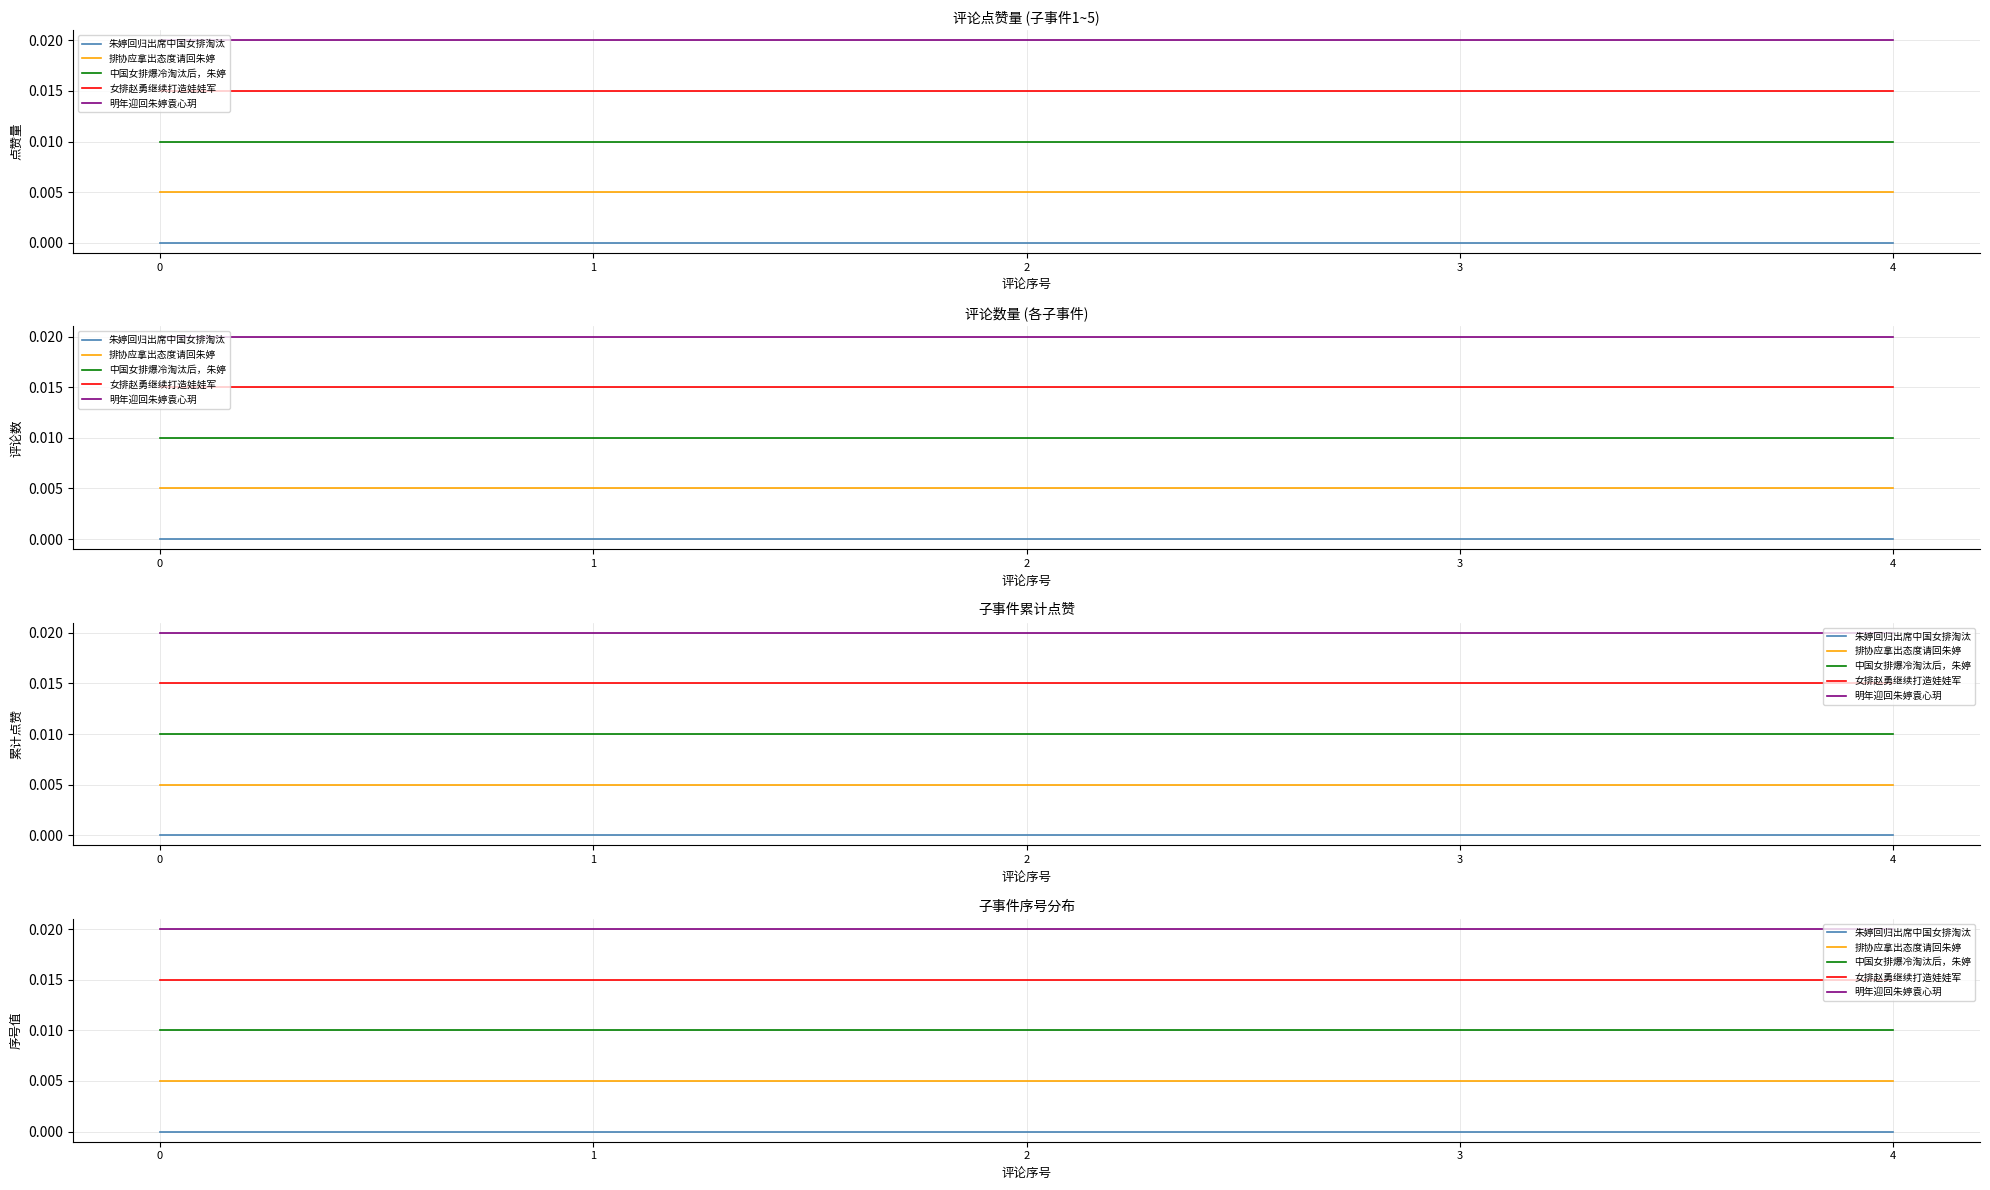

List the labels in order of 中国女排爆冷淘汰后，朱婷 value, smallest first.

0, 1, 2, 3, 4